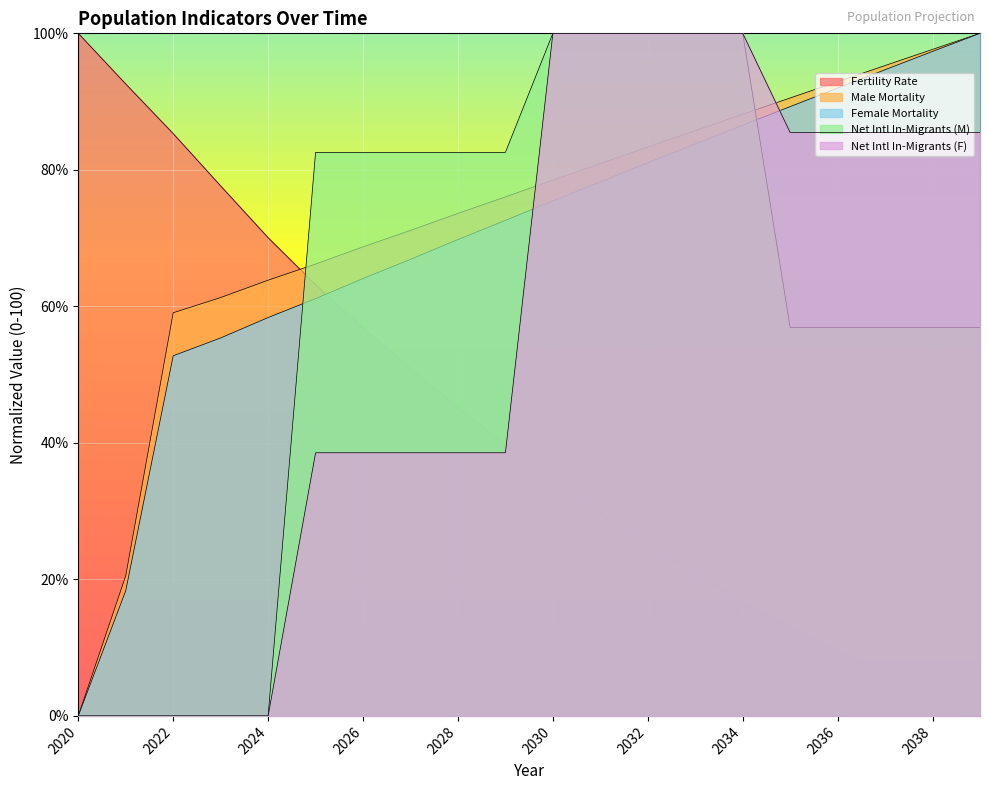

How many data points does each series have?

20